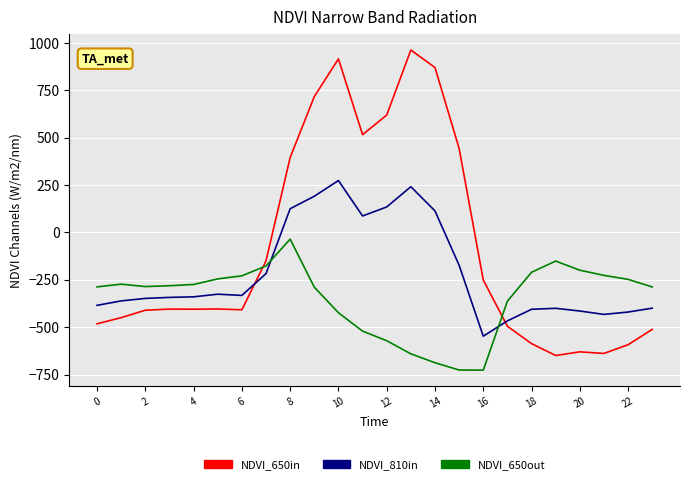

Which series has the largest range (max minus min)?

NDVI_650in